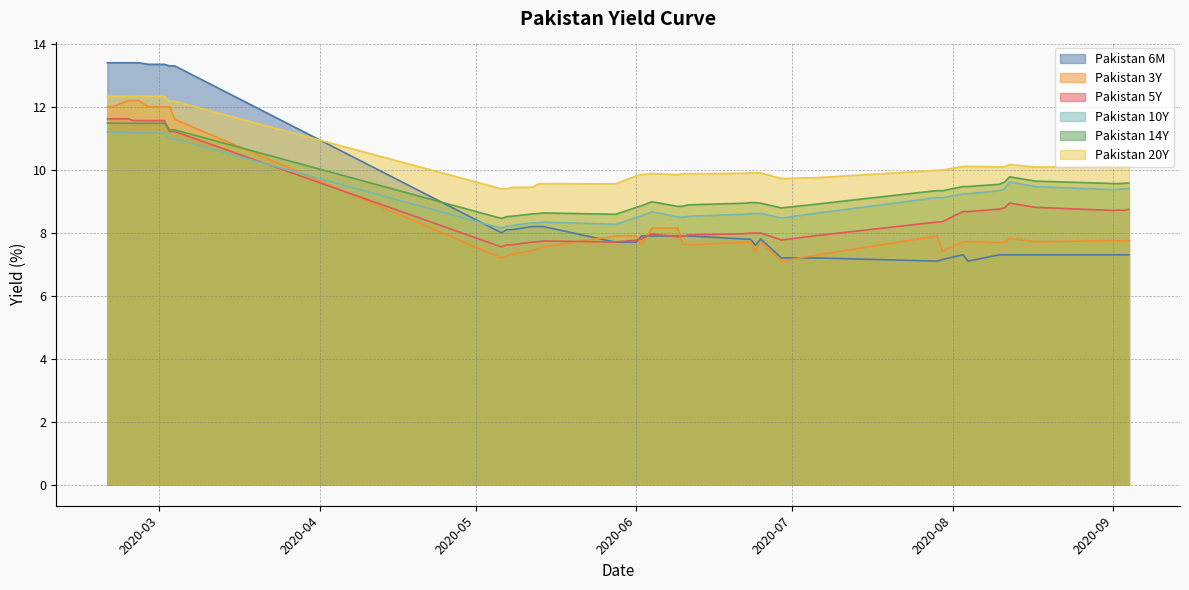

Read the Pakistan 5Y value at 2020-06-25.

8.0